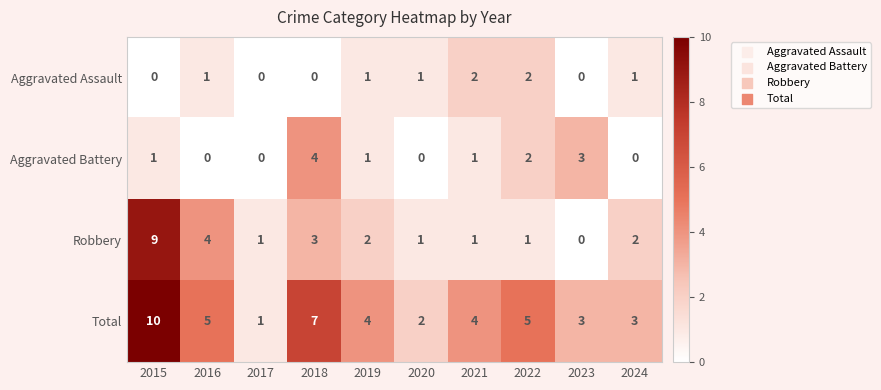

How many Aggravated Battery values are between 0 and 2?

8